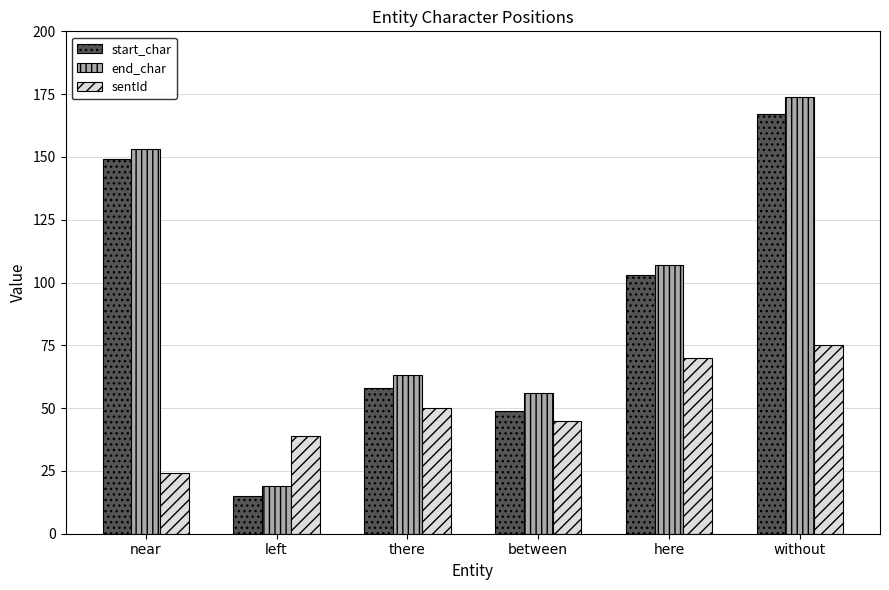

What is the difference between the maximum and minimum values in the end_char series?

155